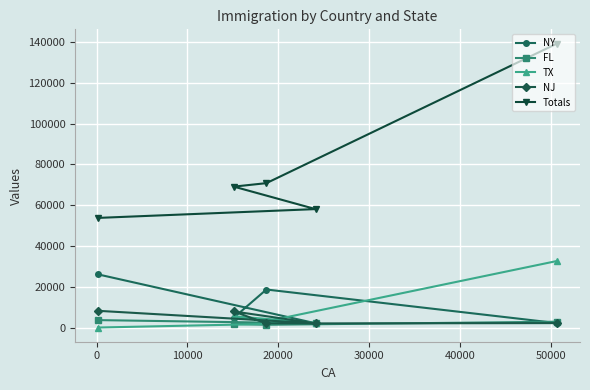

What is the difference between the maximum and minimum values in the FL series?

2280